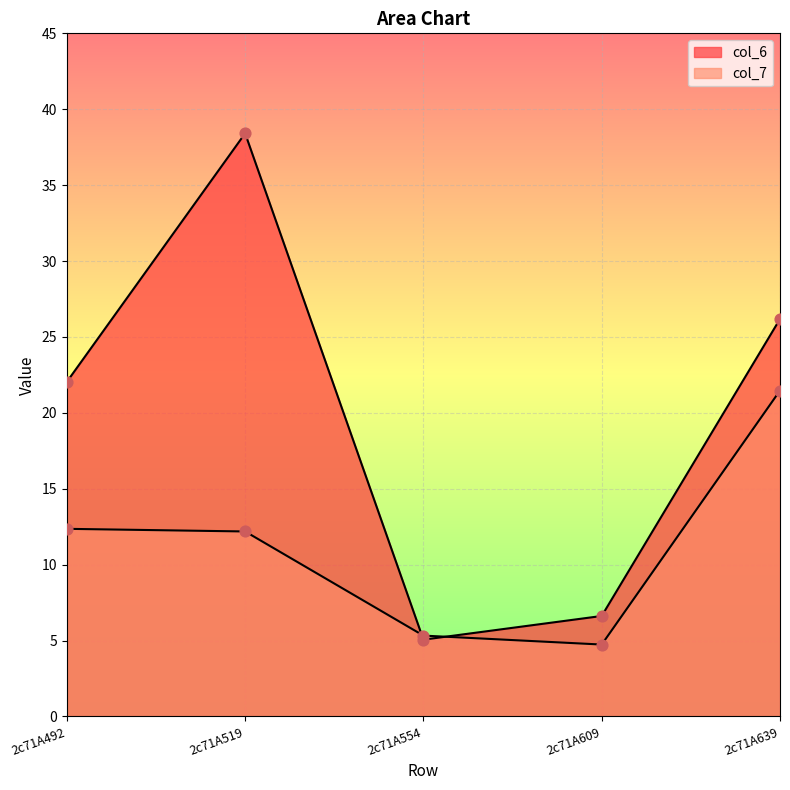

Which series contains the highest Y value?

col_6